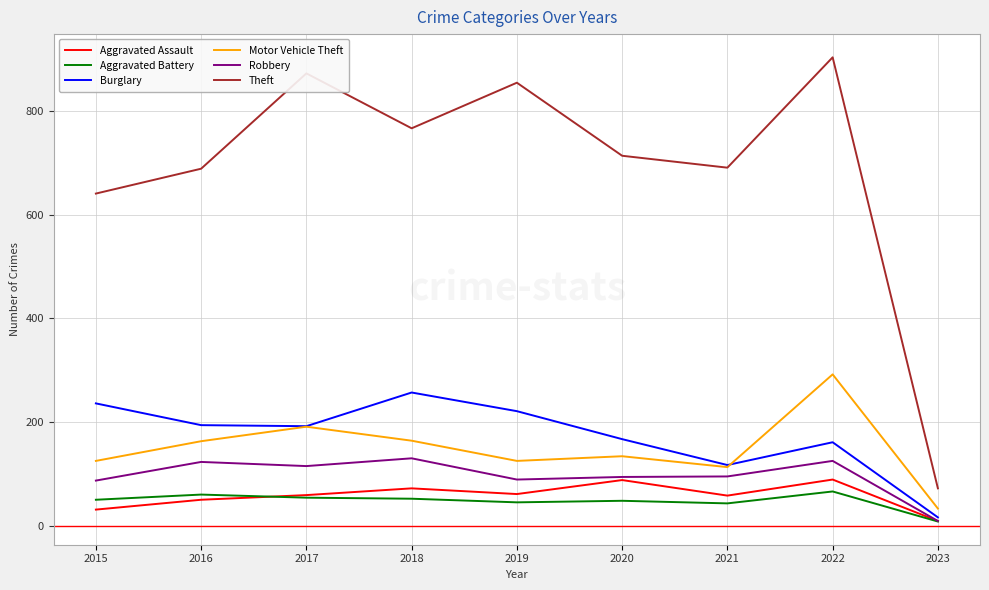

True or false: Robbery has a value of 215 at 2016.

False